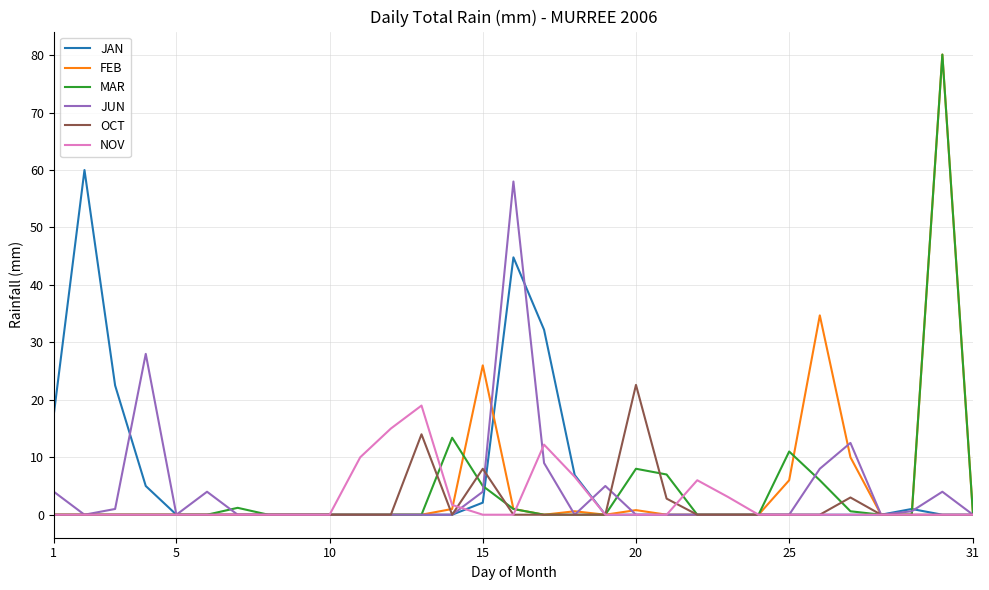

Does the chart have visible grid lines?

Yes